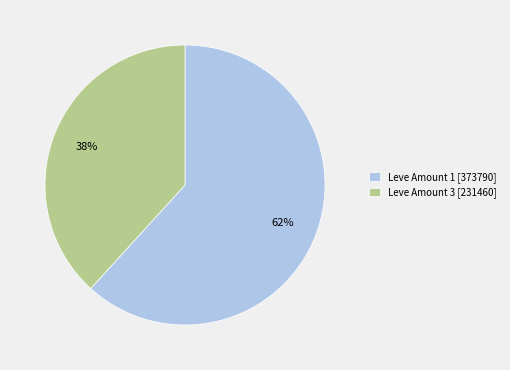

To the nearest percent, what is the difference between the largest and smallest slice percentages?

24%